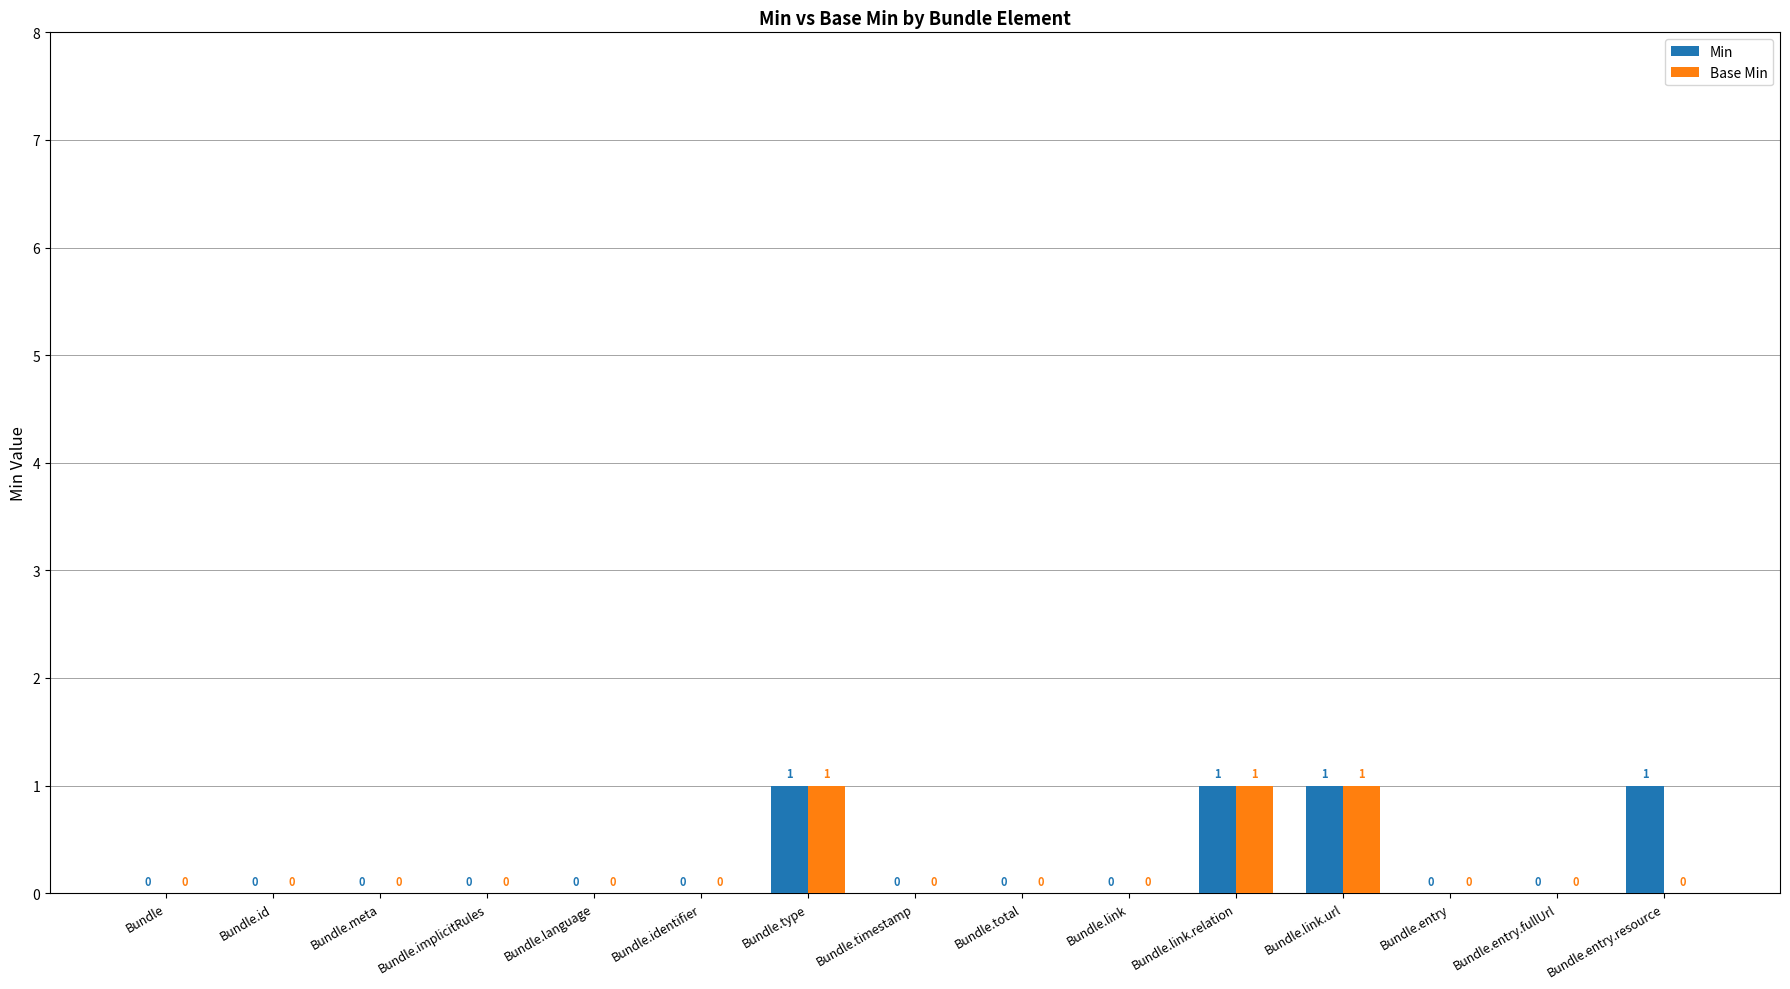

Which series has the largest total across all categories?

Min